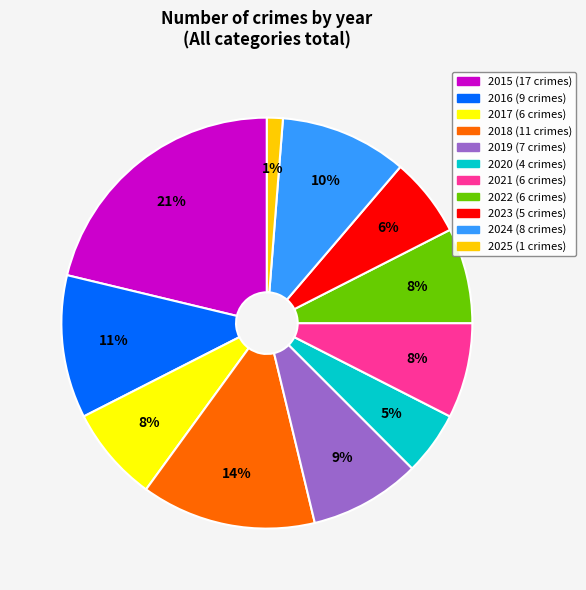

Does any single category account for the majority?

No